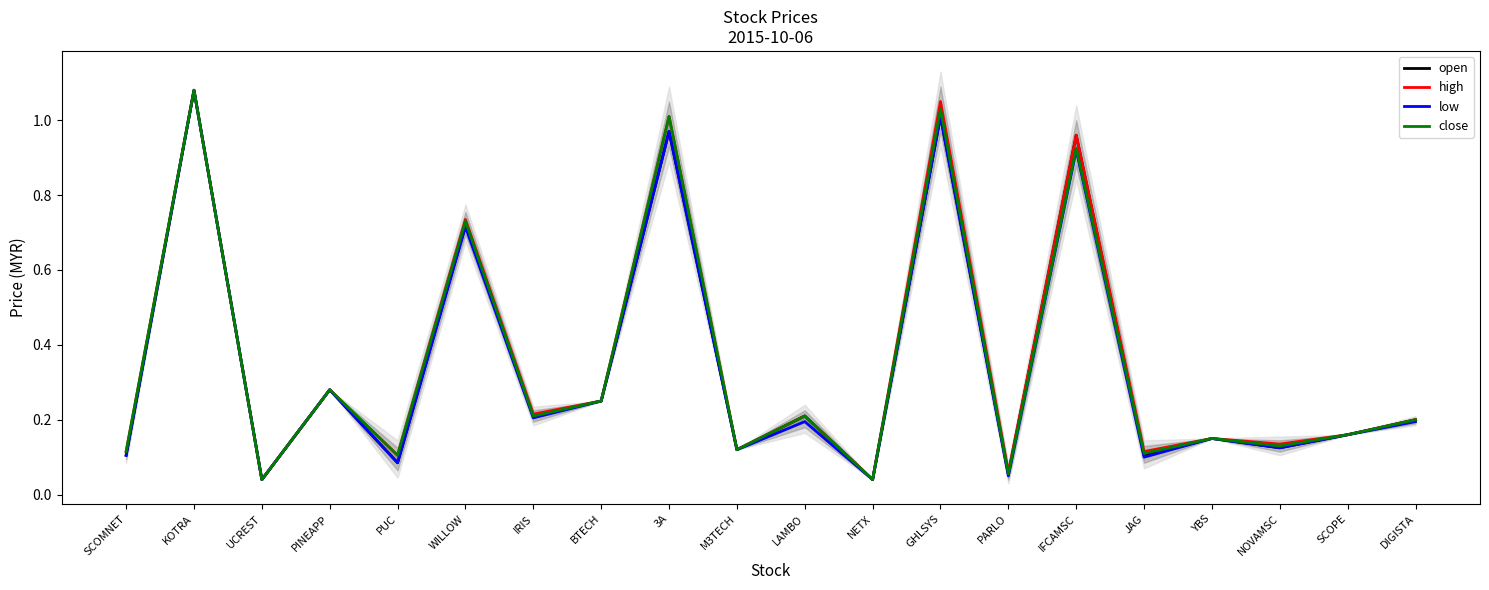

Rank the categories by close value from lowest to highest.

UCREST, NETX, PARLO, PUC, JAG, SCOMNET, M3TECH, NOVAMSC, YBS, SCOPE, DIGISTA, IRIS, LAMBO, BTECH, PINEAPP, WILLOW, IFCAMSC, 3A, GHLSYS, KOTRA